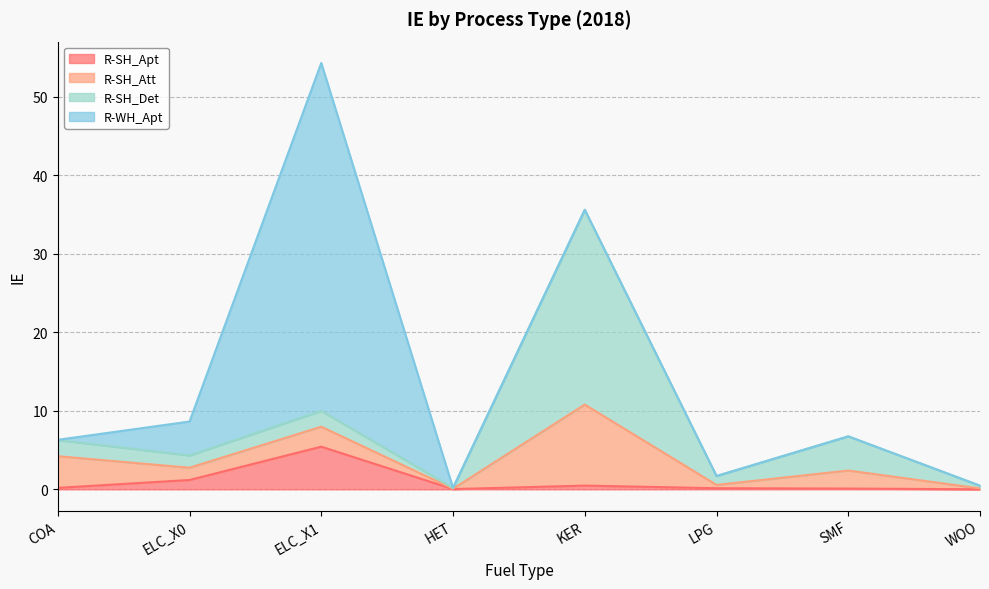

Reading left to right, transcribe all the data shown in this chart.

R-SH_Apt: 0.2	1.2	5.4	0.0	0.5	0.1	0.1	0.0
R-SH_Att: 4.0	1.6	2.5	0.0	10.3	0.4	2.3	0.1
R-SH_Det: 2.1	1.6	2.0	0.1	24.8	1.1	4.4	0.3
R-WH_Apt: 0.0	4.3	44.3	0.0	0.0	0.0	0.0	0.0